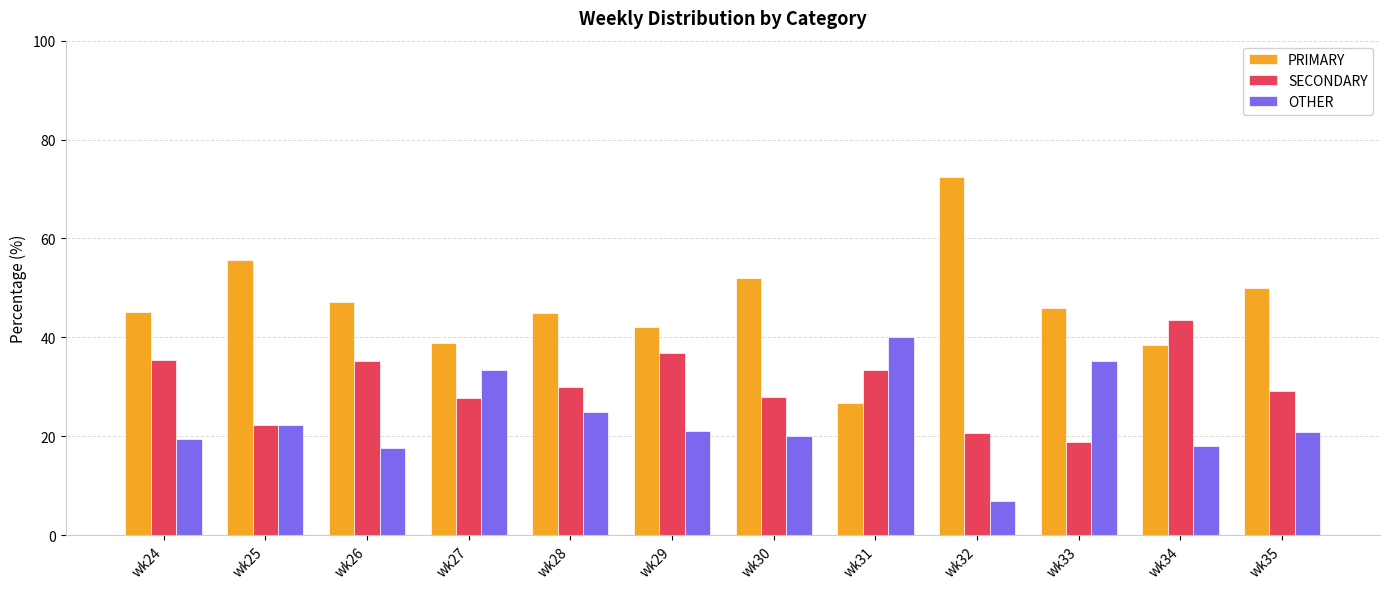

Is the value of PRIMARY at wk29 greater than the value of SECONDARY at wk29?

Yes